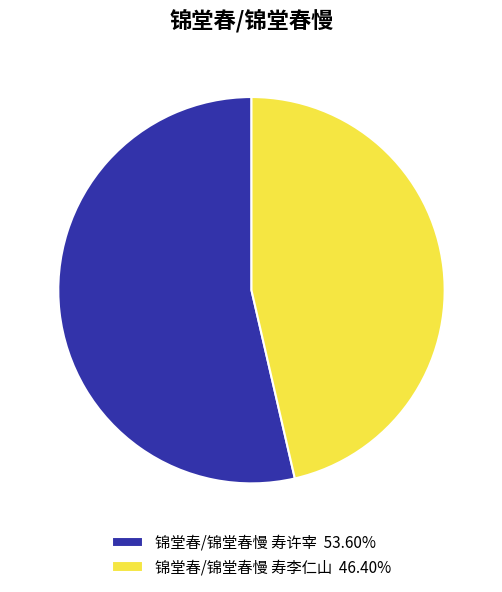

Which slice is the smallest?

锦堂春/锦堂春慢 寿李仁山